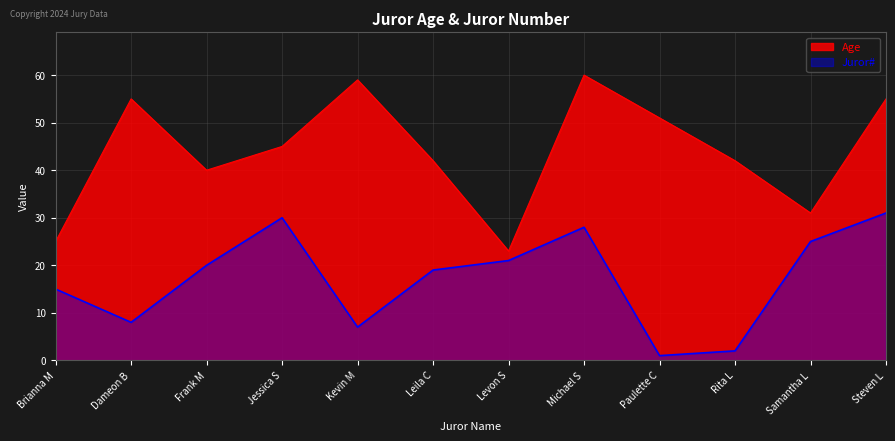

Reading right to left, list all the values displayed in this chart.

Age: Steven L=55	Samantha L=31	Rita L=42	Paulette C=51	Michael S=60	Levon S=23	Leila C=42	Kevin M=59	Jessica S=45	Frank M=40	Dameon B=55	Brianna M=25
Juror#: Steven L=31	Samantha L=25	Rita L=2	Paulette C=1	Michael S=28	Levon S=21	Leila C=19	Kevin M=7	Jessica S=30	Frank M=20	Dameon B=8	Brianna M=15